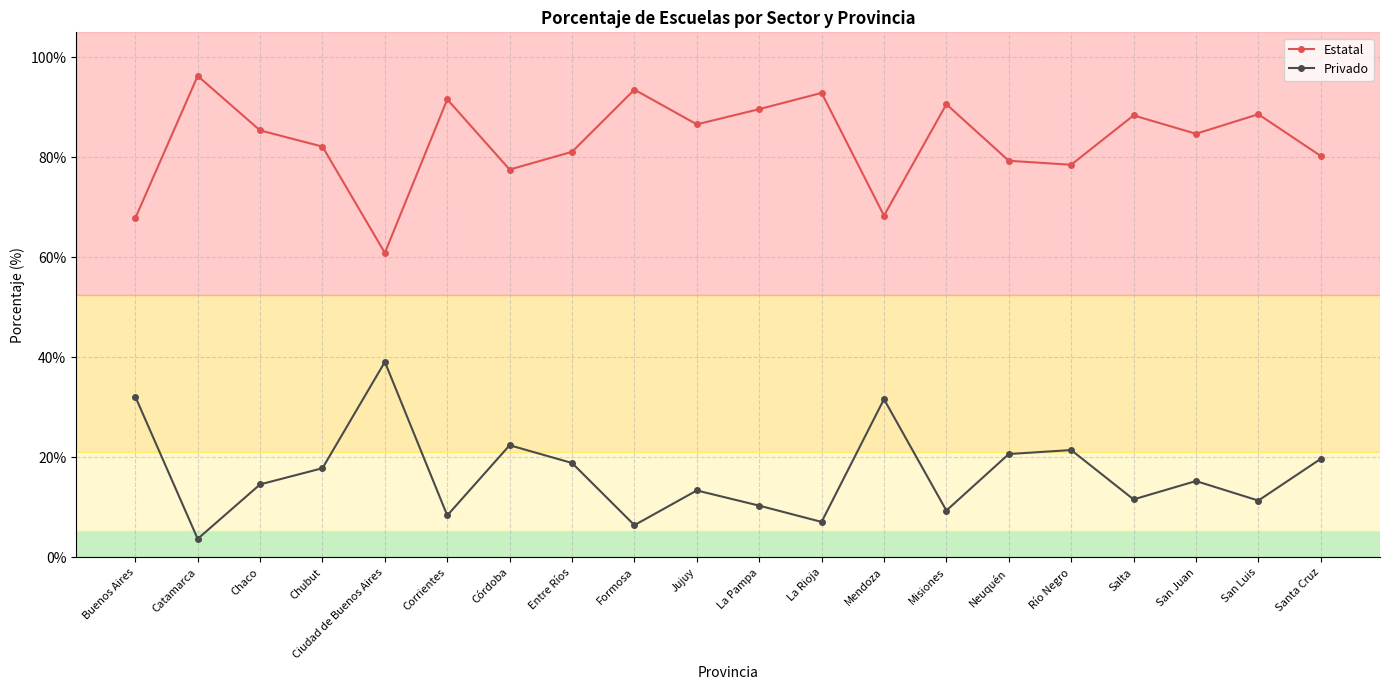

Is the value of Estatal at Río Negro greater than the value of Privado at Santa Cruz?

Yes